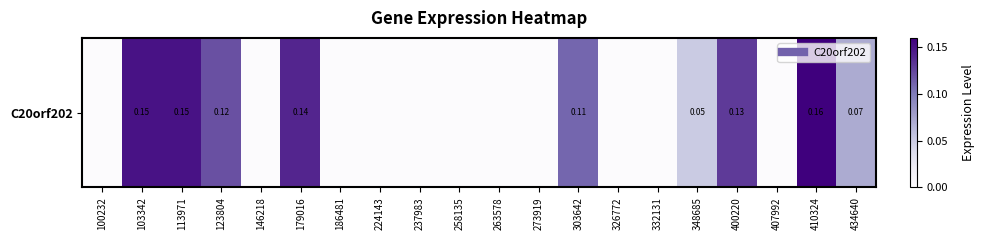

How many categories are shown in the chart?

20